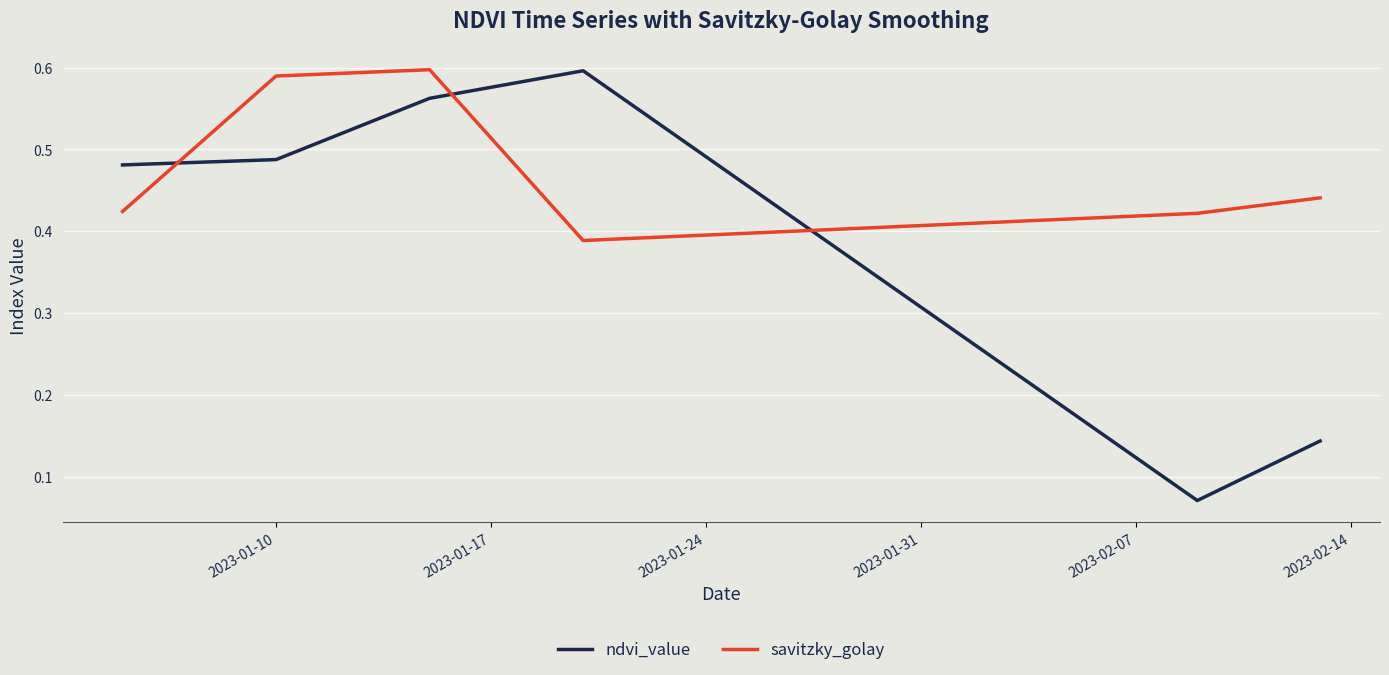

Rank the series by their average value, from highest to lowest.

savitzky_golay, ndvi_value